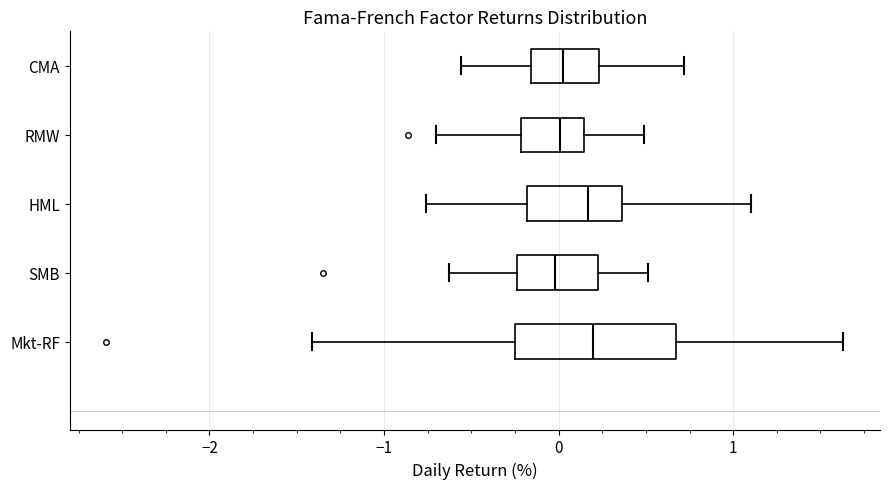

Comparing the boxes themselves (not the whiskers), which one is the widest?

Mkt-RF